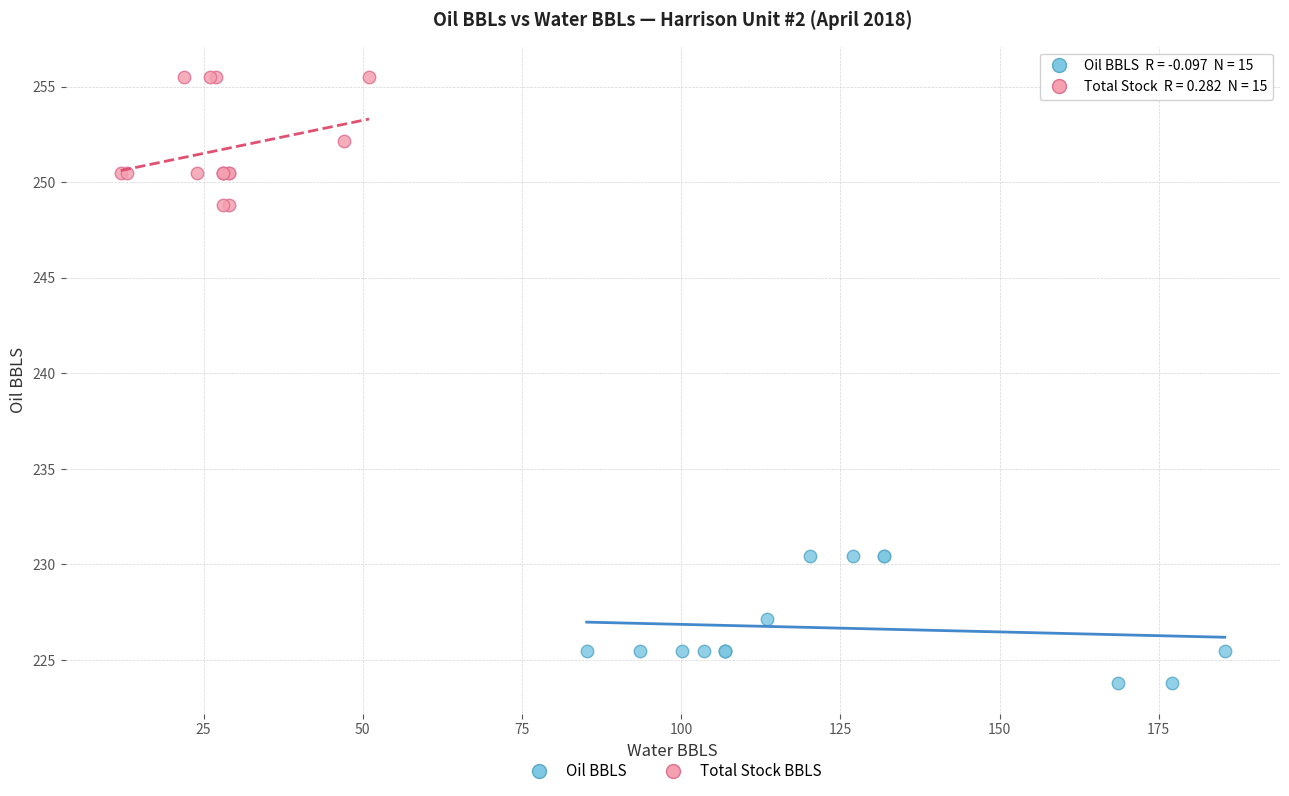

Which series contains the lowest Y value?

Oil BBLS